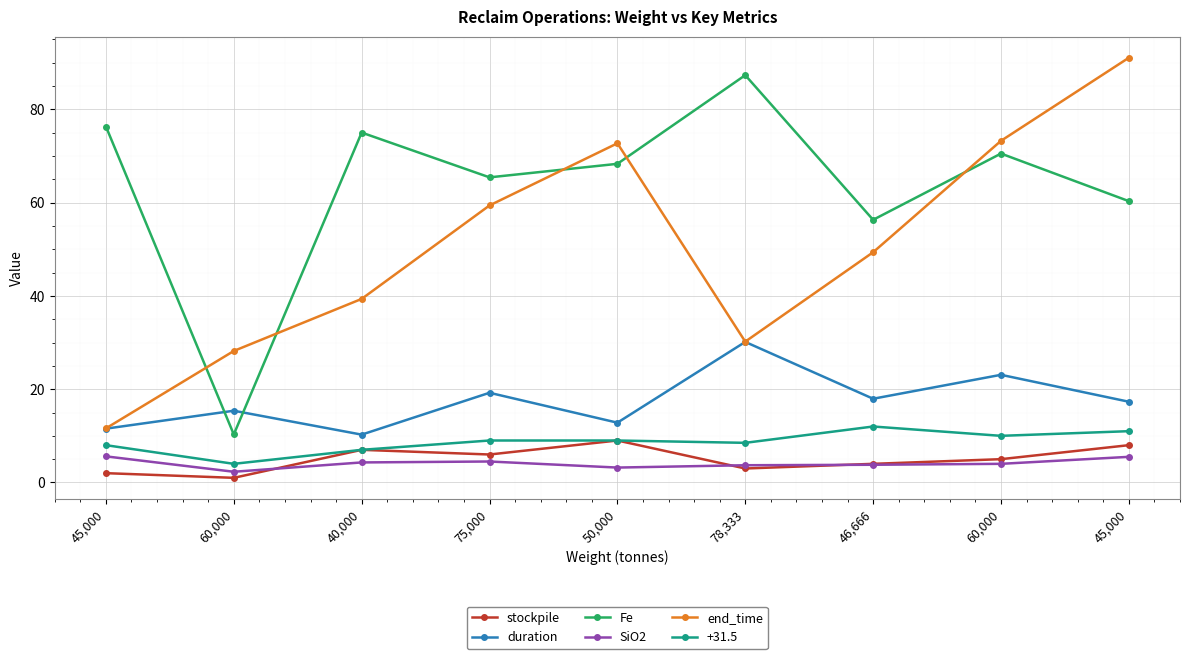

What is the difference between the second highest and minimum values in the stockpile series?

7.0